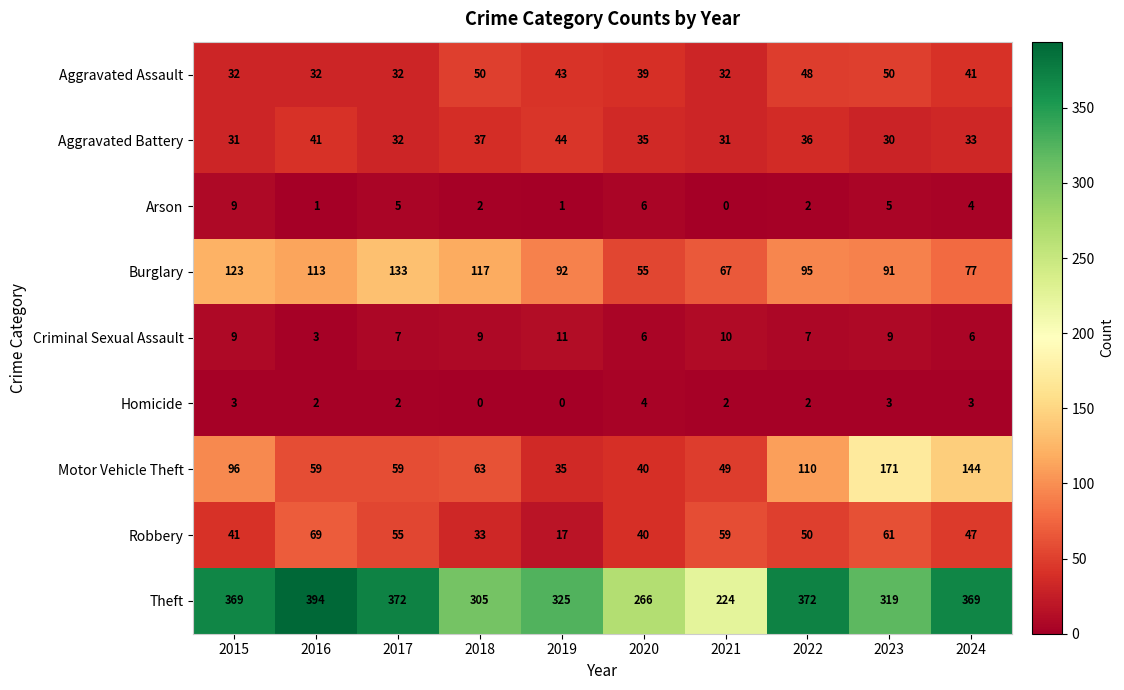

Count the Criminal Sexual Assault values in the range 6 to 9.

7